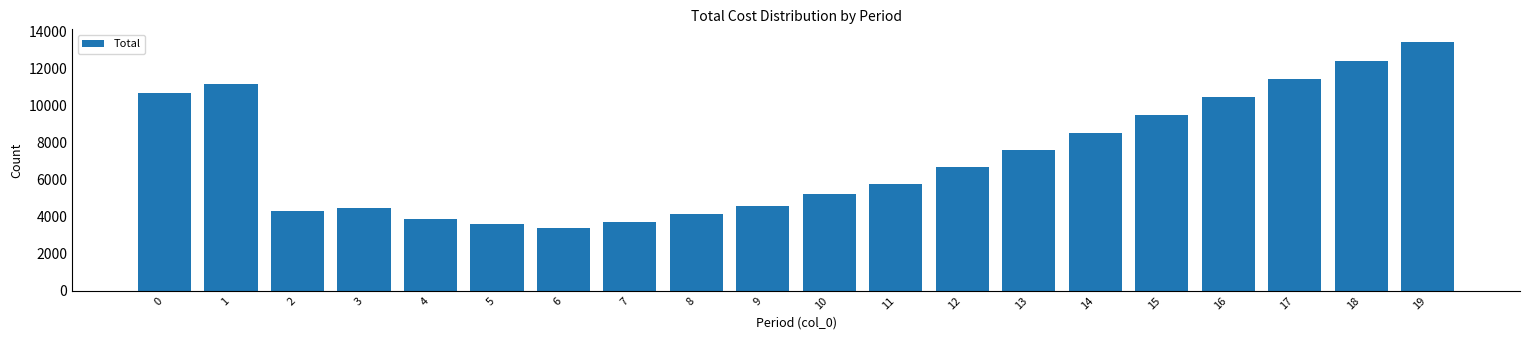

Reading left to right, what are all the values shown in this chart?

0=10709	1=11182	2=4300	3=4502	4=3903	5=3628	6=3383	7=3739	8=4139	9=4607	10=5259	11=5762	12=6687	13=7607	14=8553	15=9497	16=10469	17=11442	18=12442	19=13464